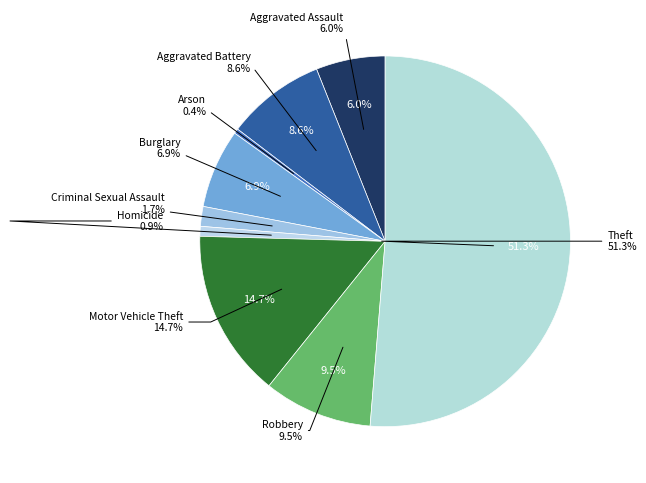

Combined, do Motor Vehicle Theft and Homicide account for over 50%?

No